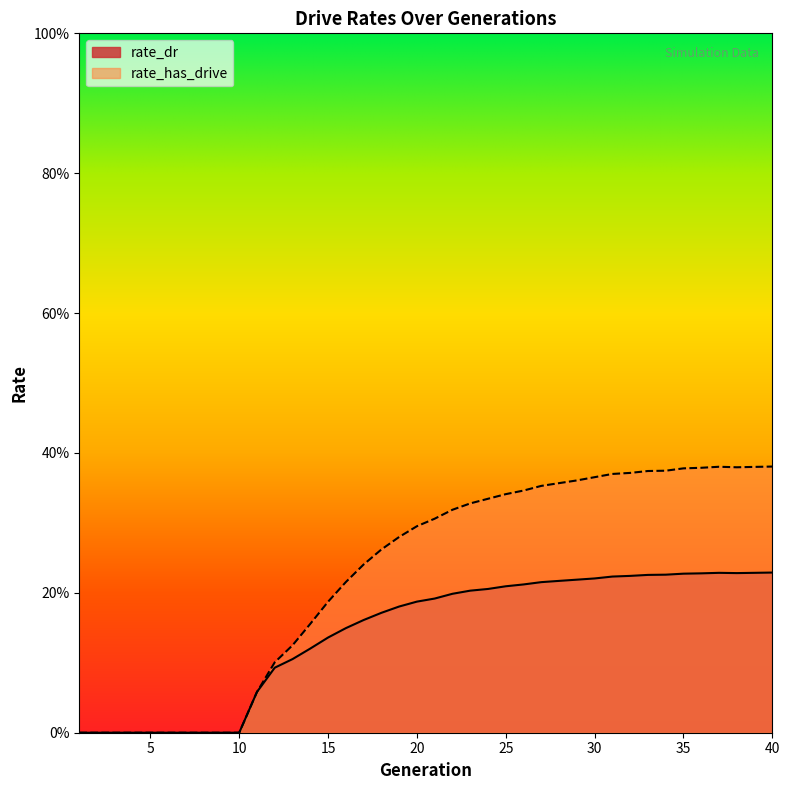

True or false: rate_has_drive and rate_dr intersect in this chart.

False